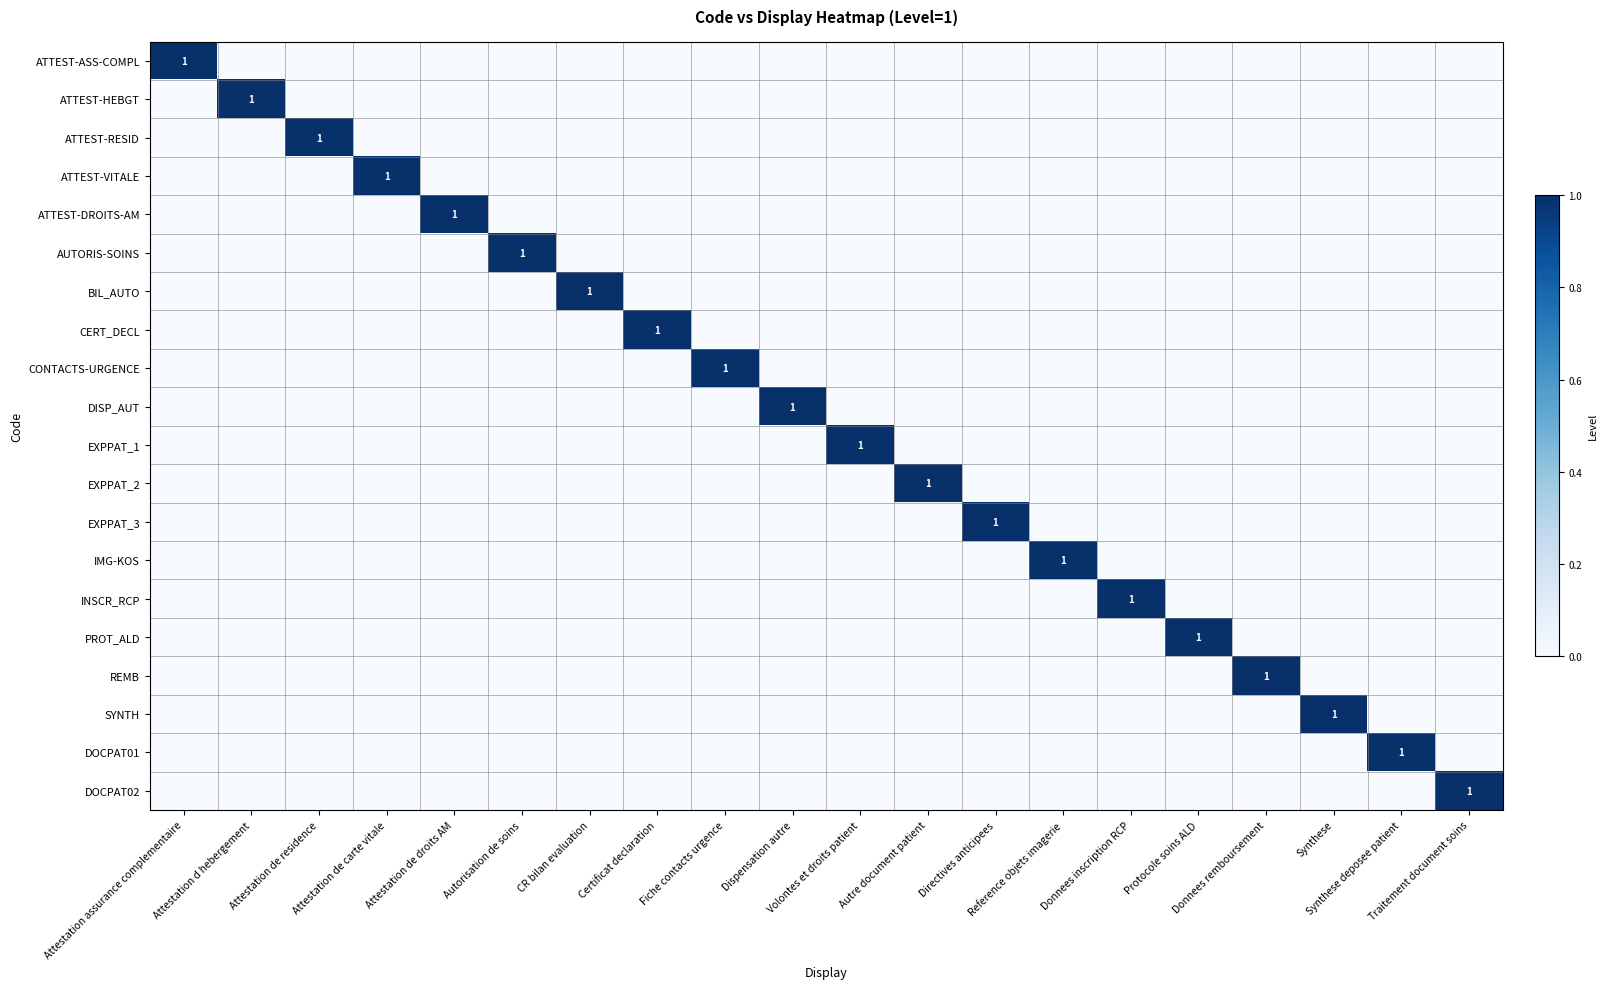

What is the maximum value for ATTEST-RESID?

1